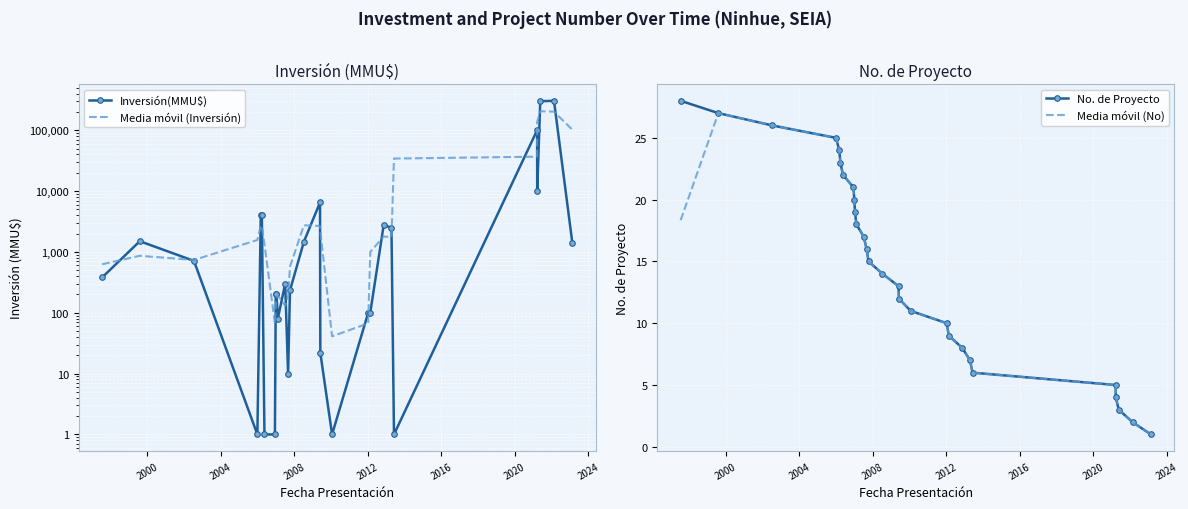

What is the highest value of the Media móvil (No) series?

27.0